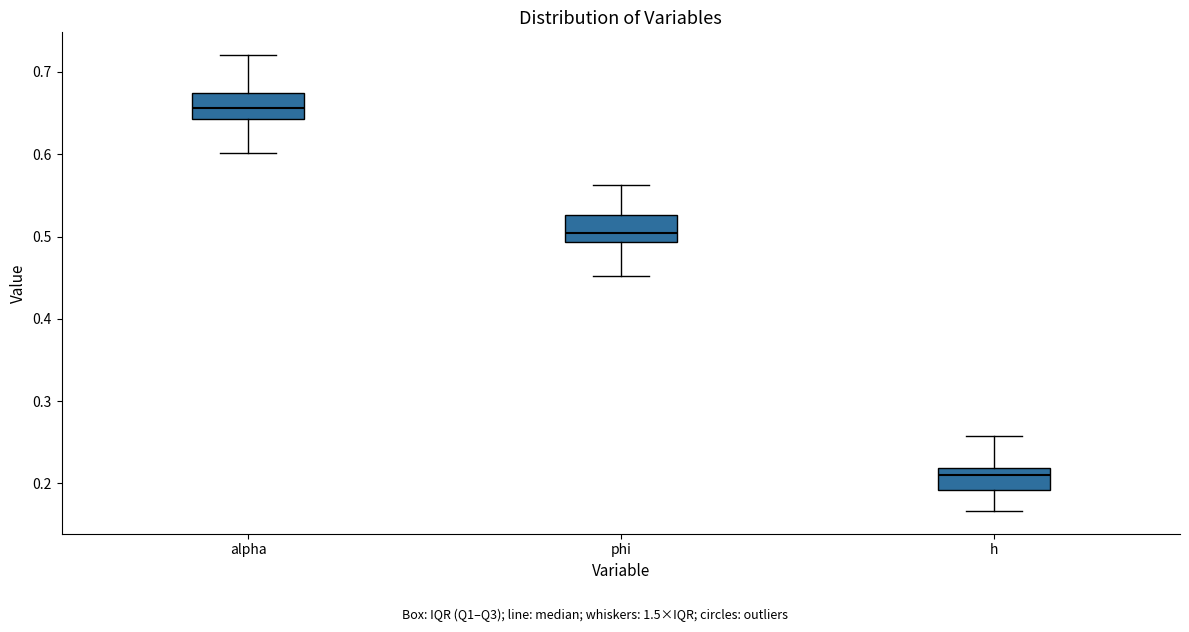

Reading left to right, read every box against the y-axis: the position of its median line, the range the box covers, and the ends of its whiskers. The values are not printed on the chart, so give them approximately, as read against the axis.

alpha: median 0.66, box 0.64 to 0.67, whiskers 0.60 to 0.72
phi: median 0.50, box 0.49 to 0.53, whiskers 0.45 to 0.56
h: median 0.21, box 0.19 to 0.22, whiskers 0.17 to 0.26